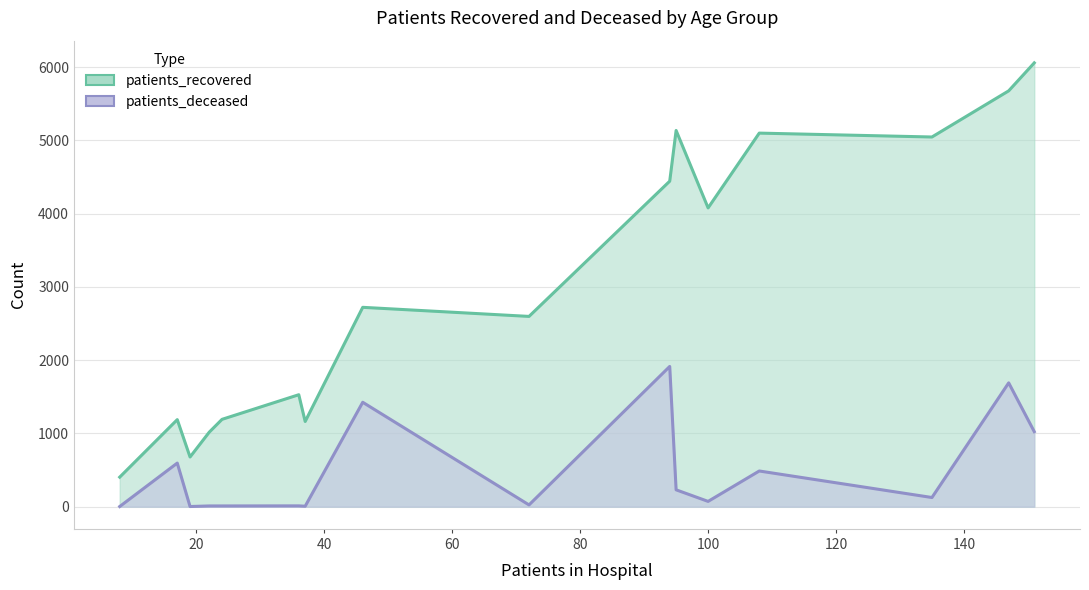

How many data points in patients_recovered are less than 2721?

8